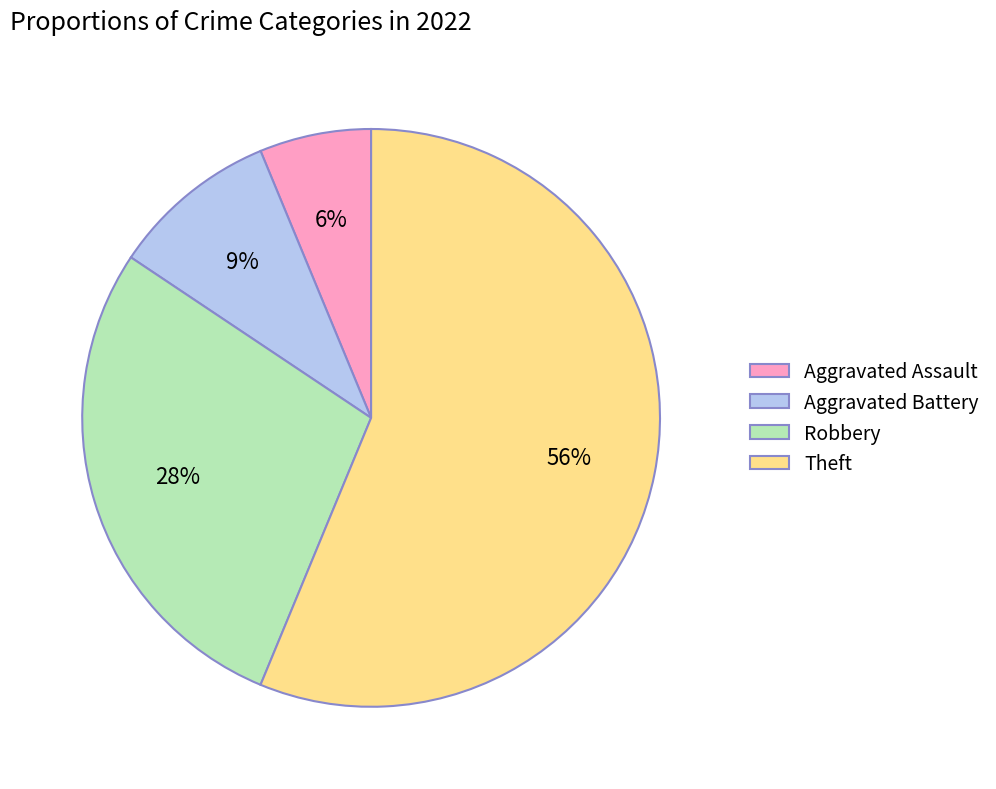

Does Robbery represent more than half of the total?

No